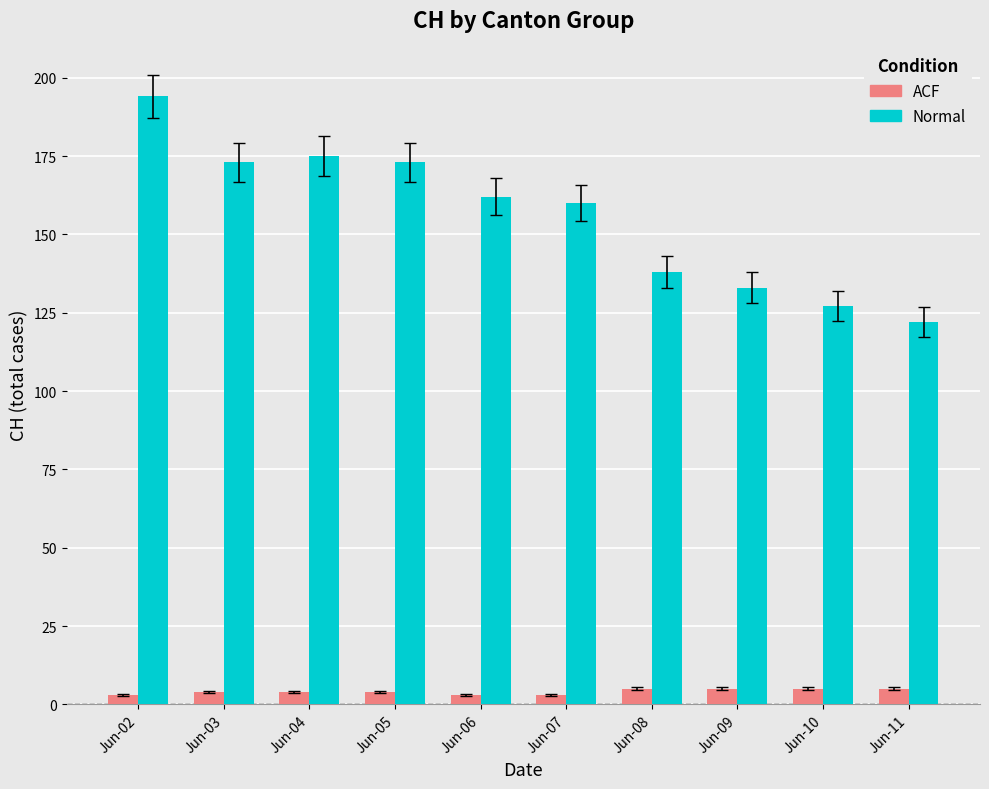

What is the value of the ACF bar at the 1st from the left?

3